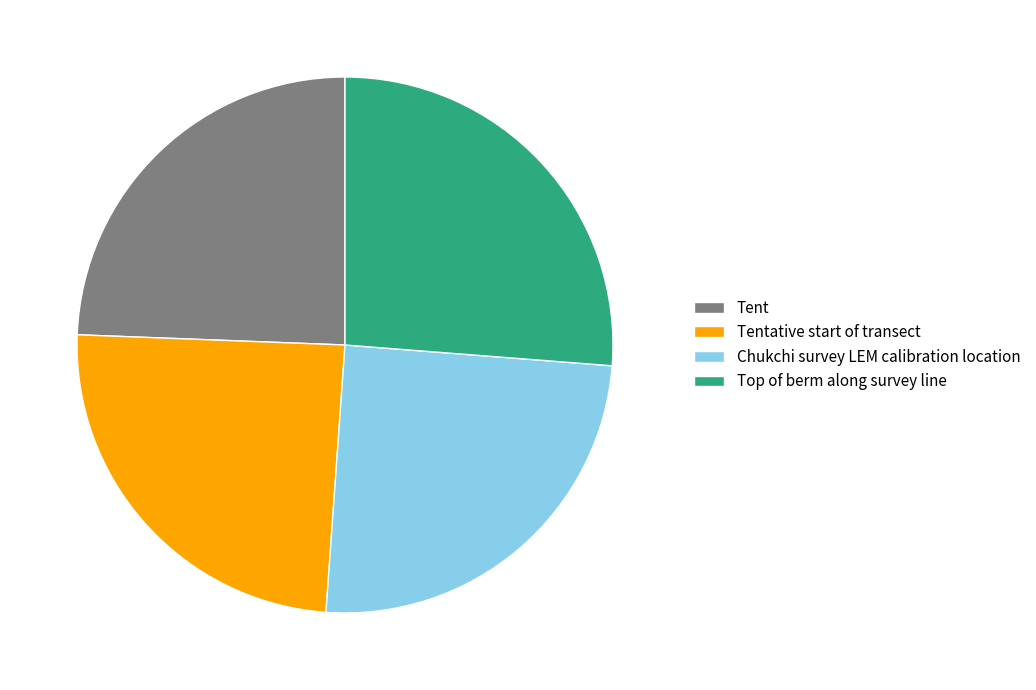

Which category has the biggest portion of the pie?

Top of berm along survey line